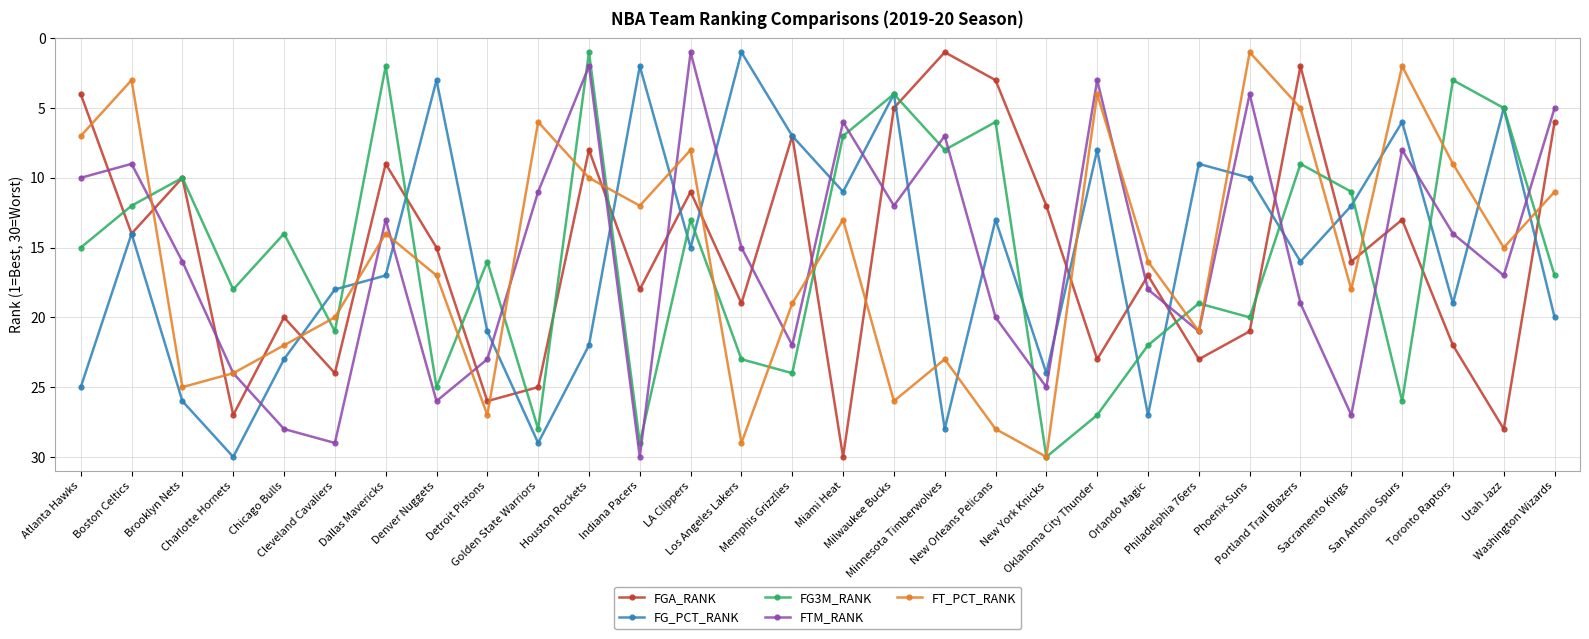

What position from the right is San Antonio Spurs?

4